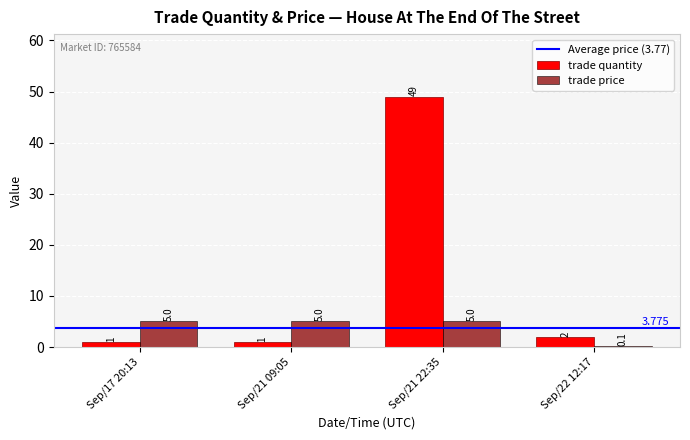

Is the value of trade price at Sep/21 22:35 greater than the value of trade quantity at Sep/22 12:17?

Yes